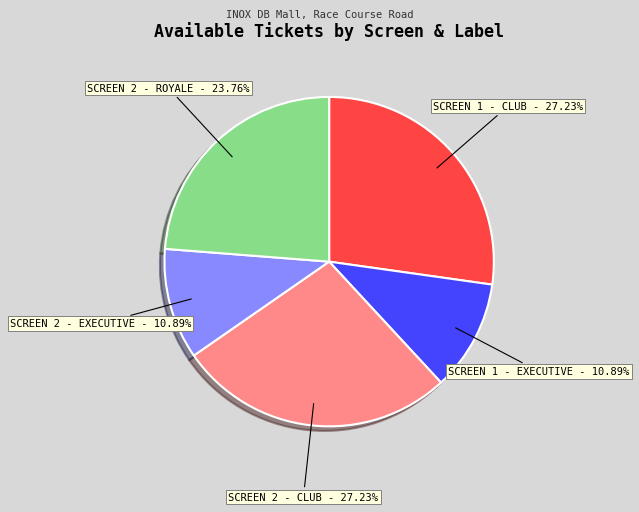

Does any single category account for the majority?

No